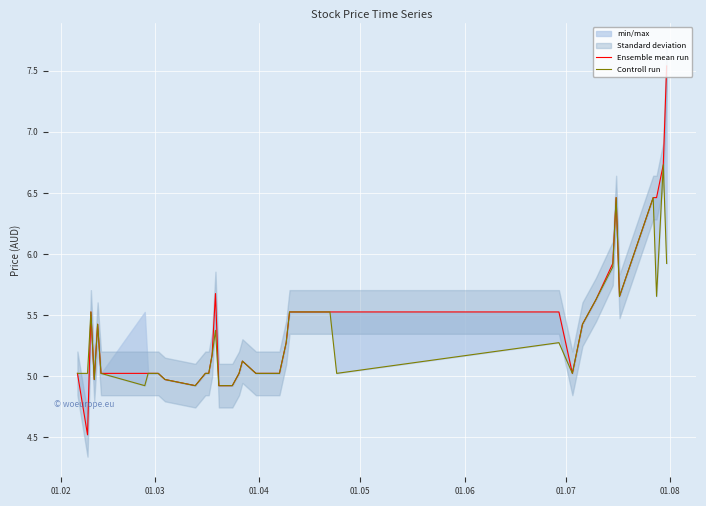

Does the chart display data point markers on the line(s)?

No